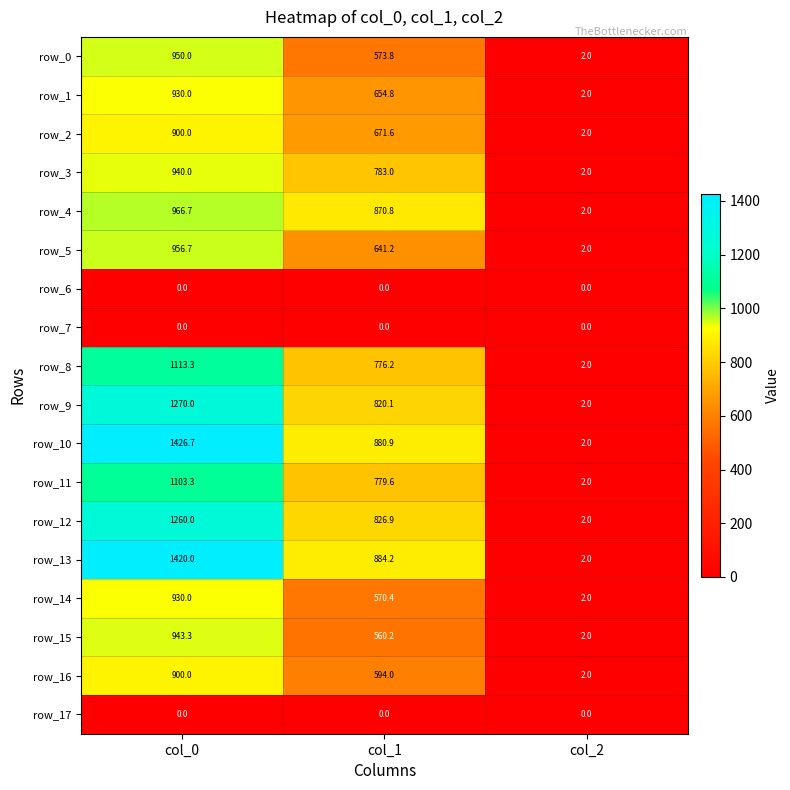

How many distinct data groups are displayed?

18